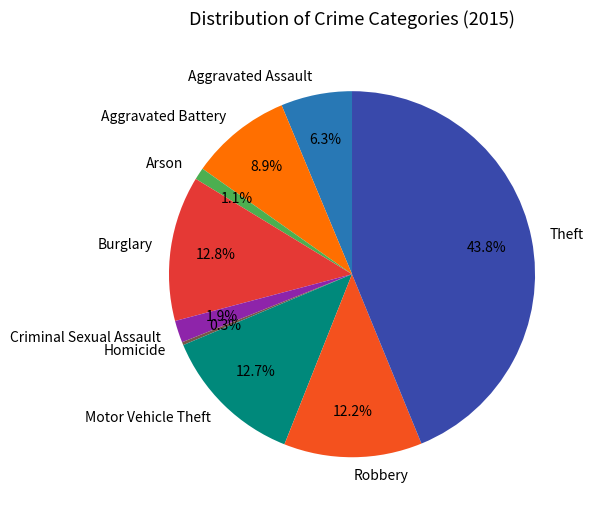

Does any single category account for the majority?

No